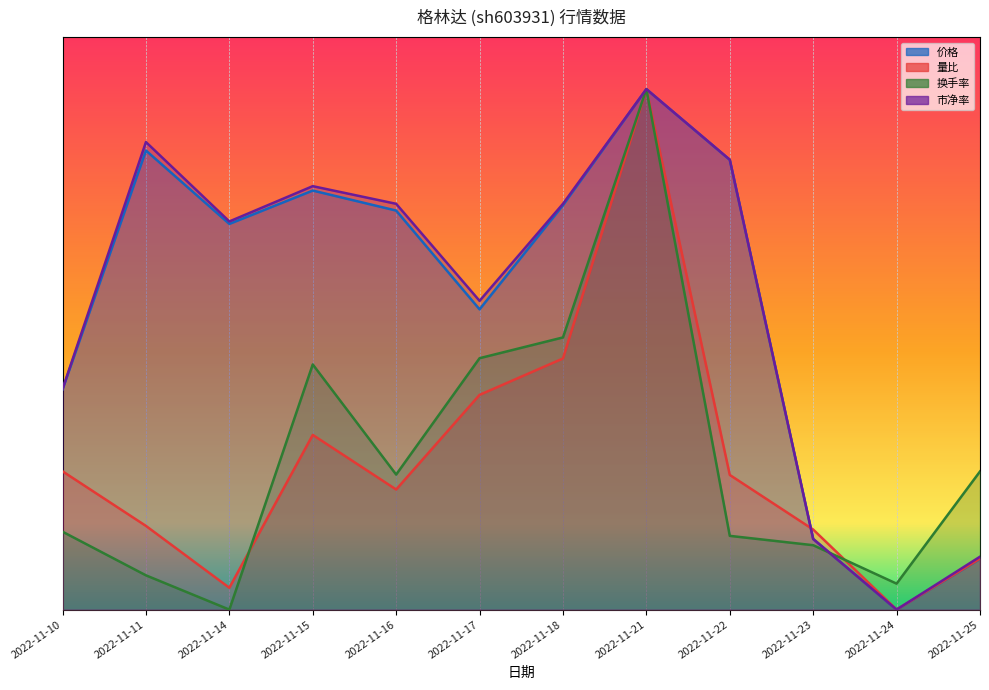

Is it true that 量比 equals 0.2 at 2022-11-16?

True